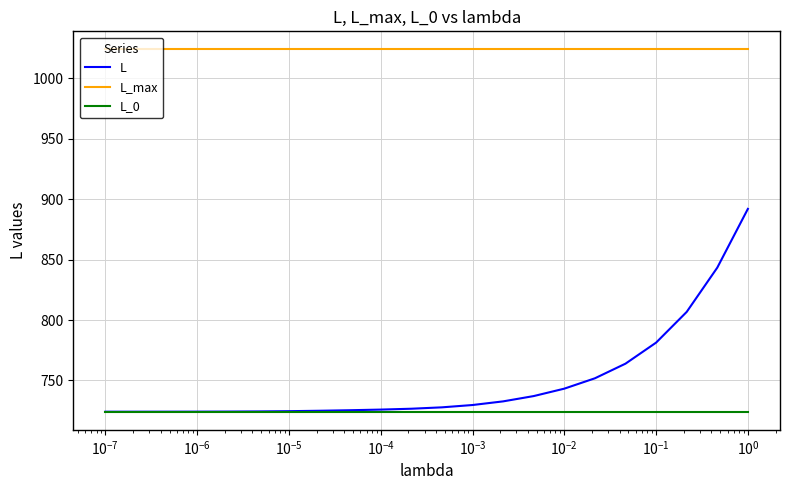

Which series has the largest total across all categories?

L_max